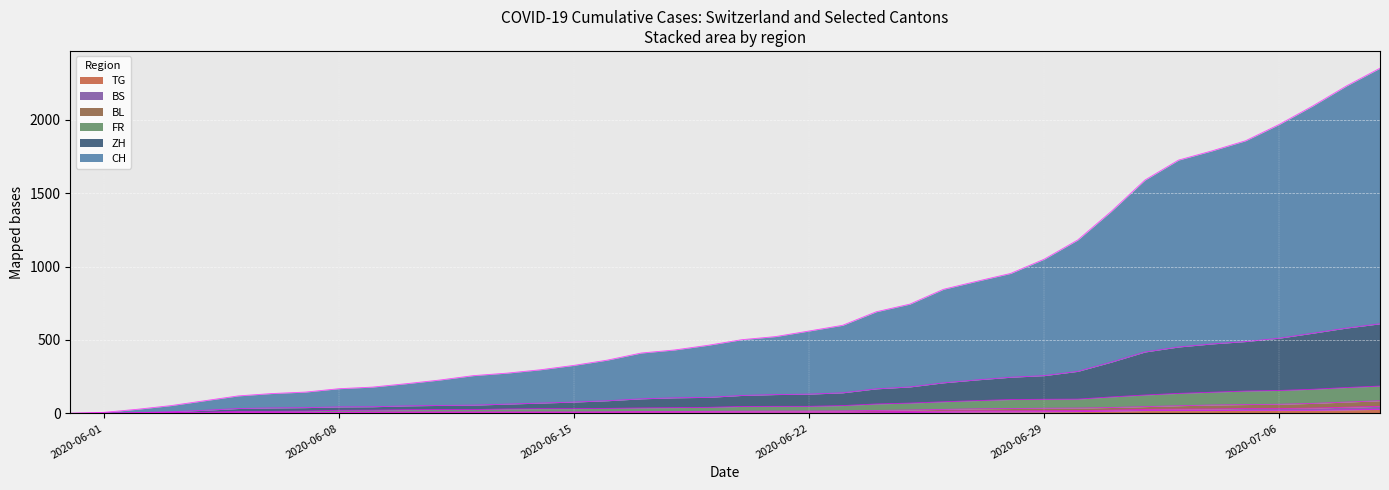

What is the label of the 8th point from the right?

2020-07-02